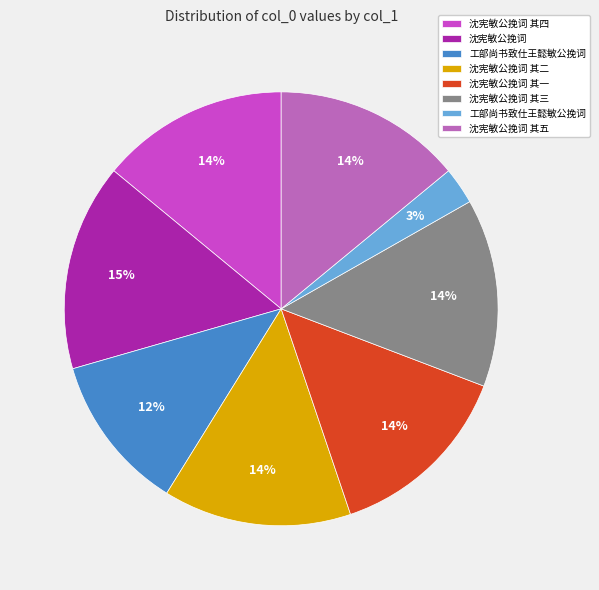

Is there a majority slice in this chart?

No